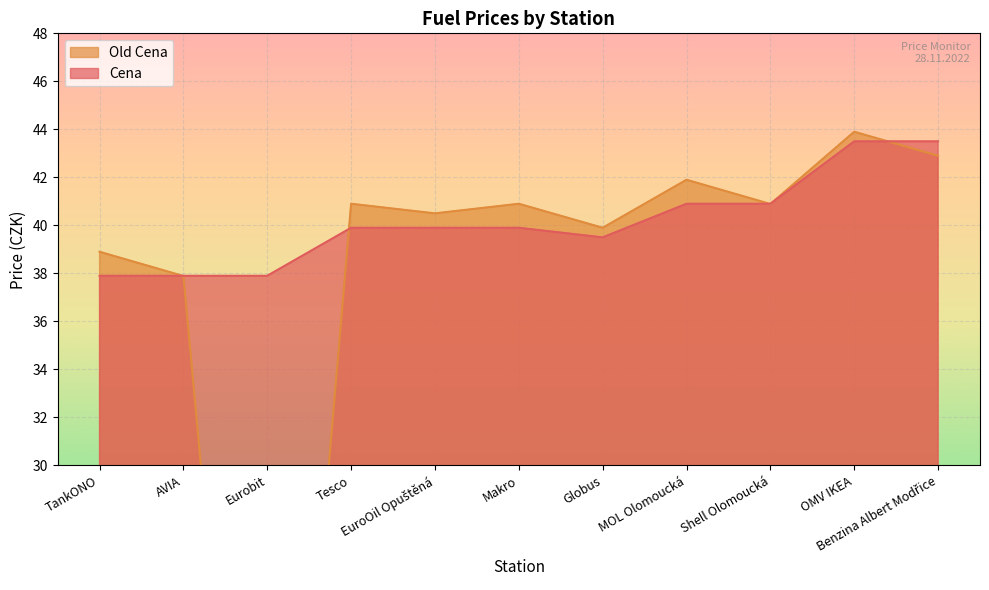

What is the sum of all Old Cena values?

408.6